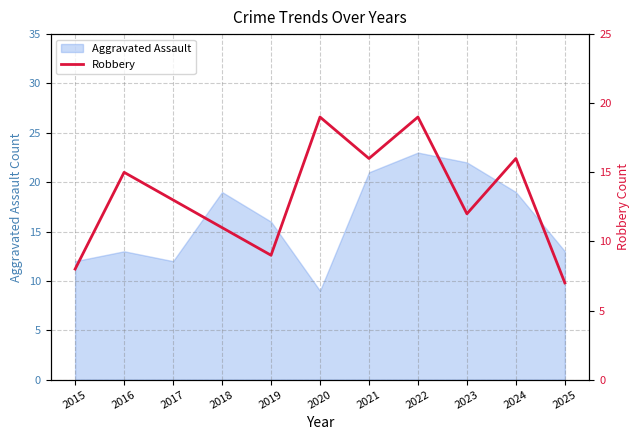

What is the highest value of the Aggravated Assault series?

23